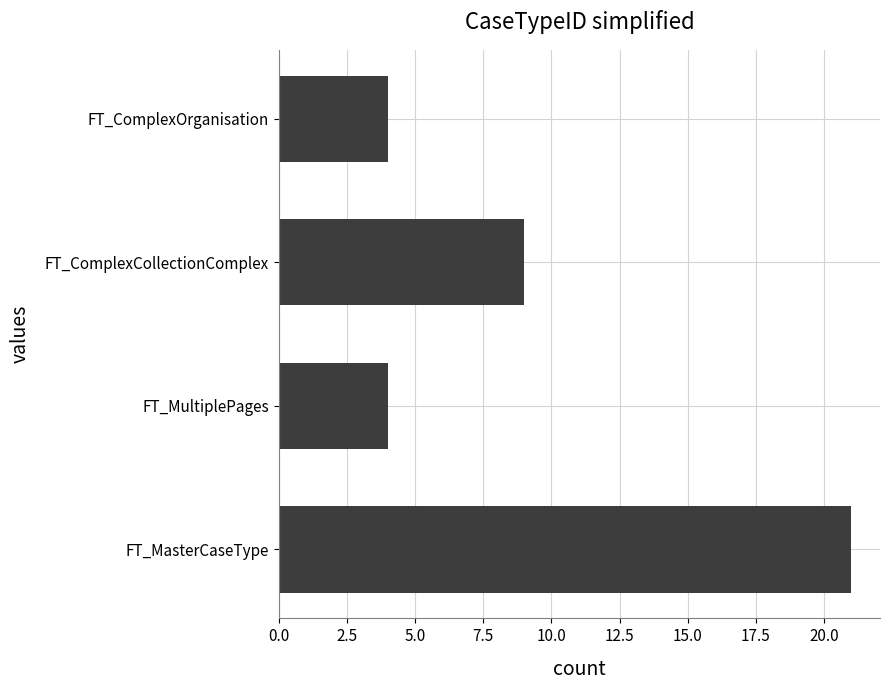

What is the change in value from FT_MasterCaseType to FT_MultiplePages?

-17